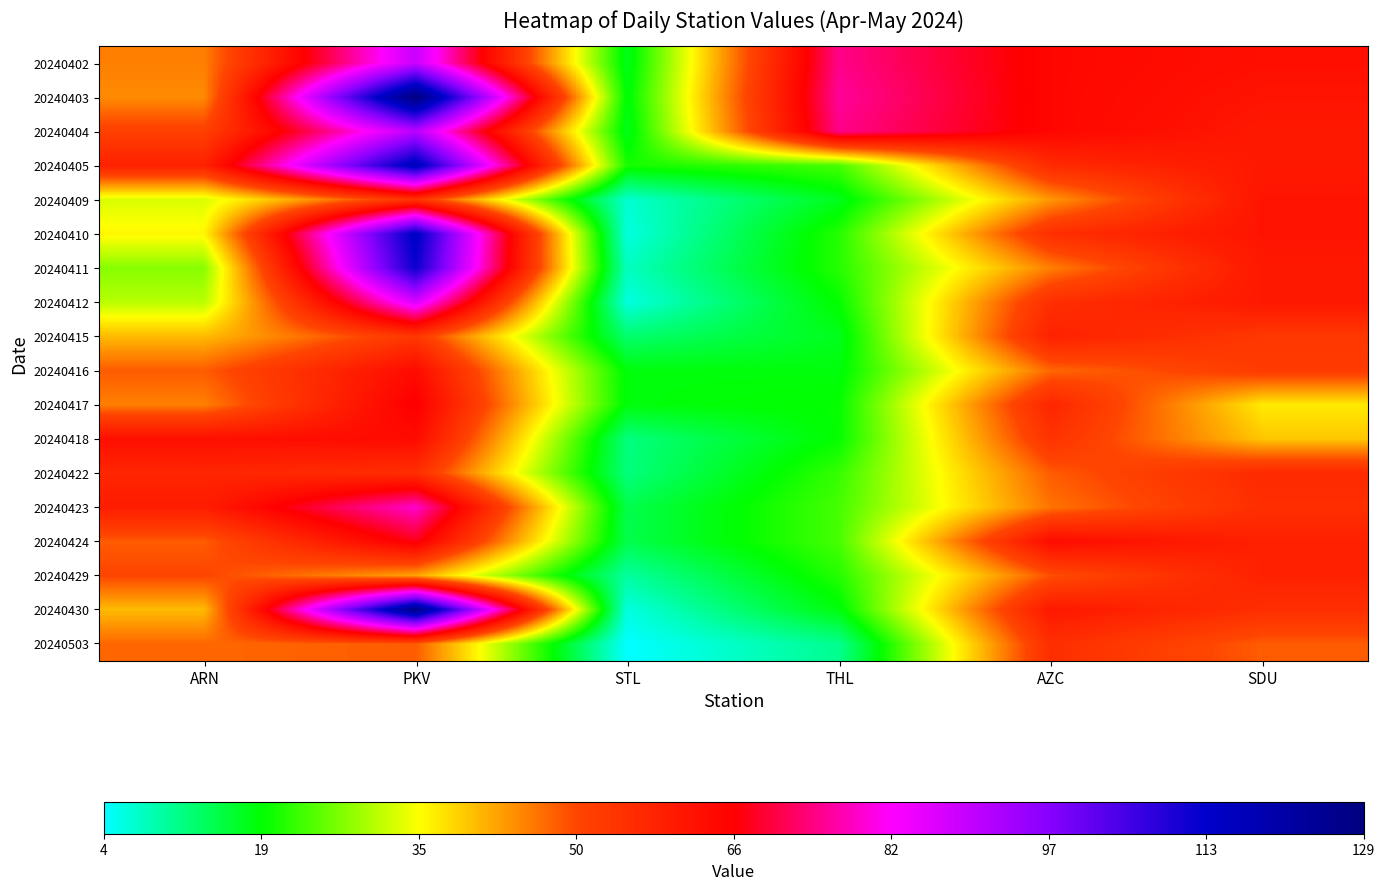

Between ARN and SDU, which series saw the biggest shift?

20240411